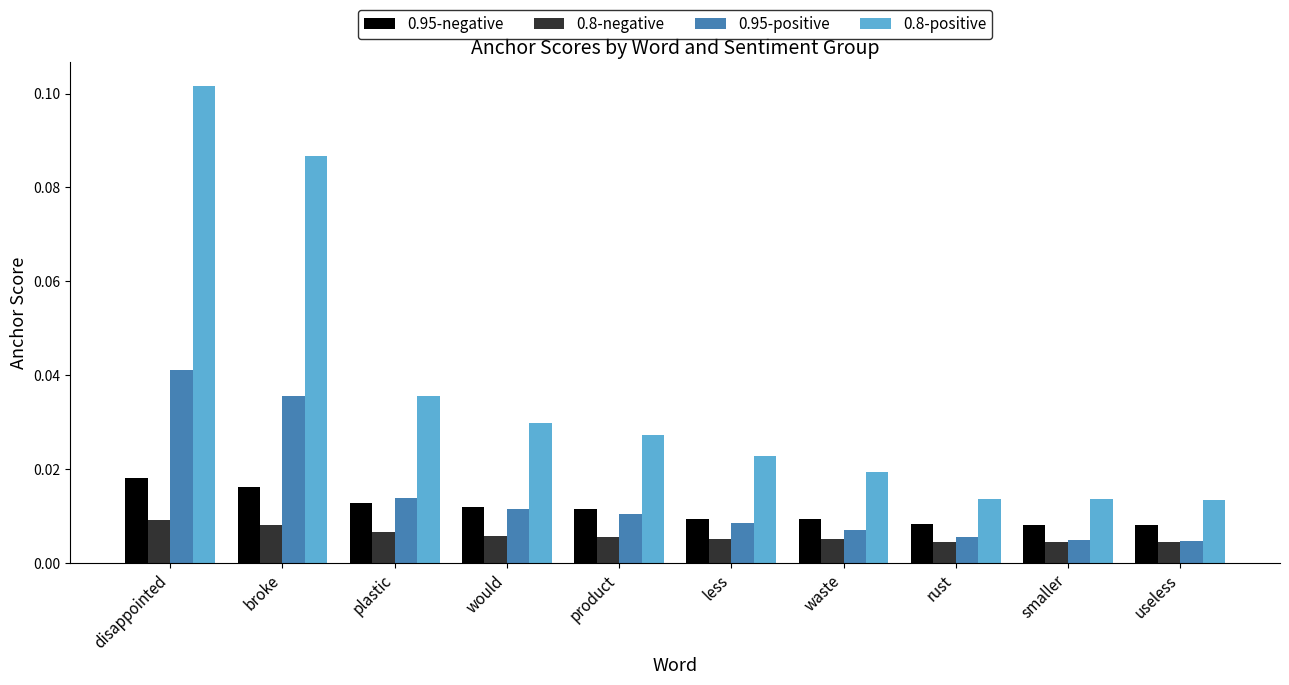

What is the label of the 5th bar from the right?

less